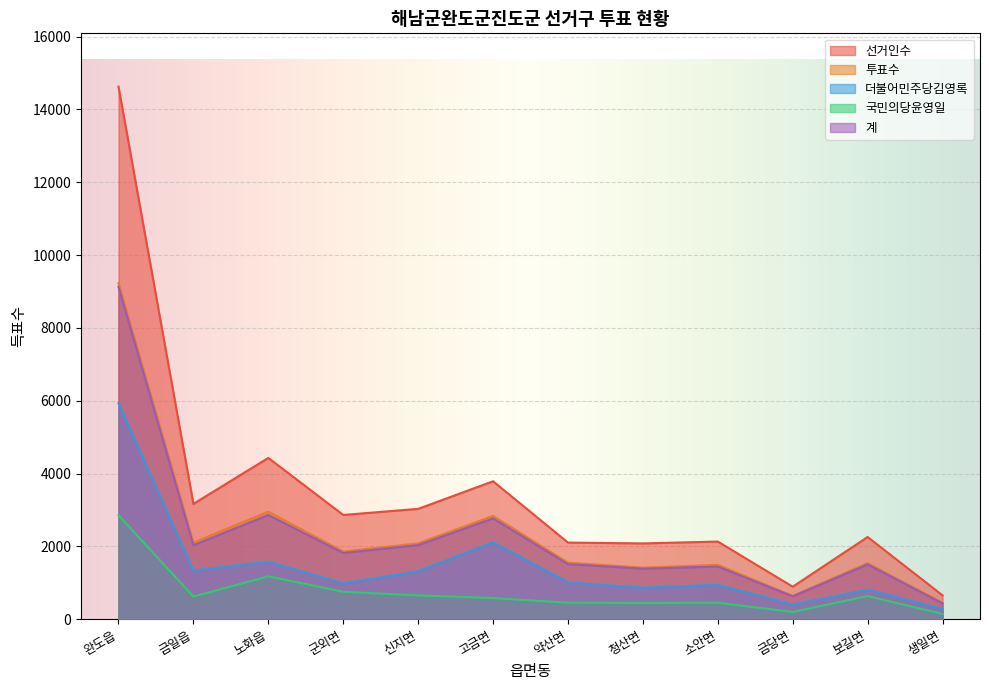

At which label does 국민의당윤영일 reach its minimum?

생일면